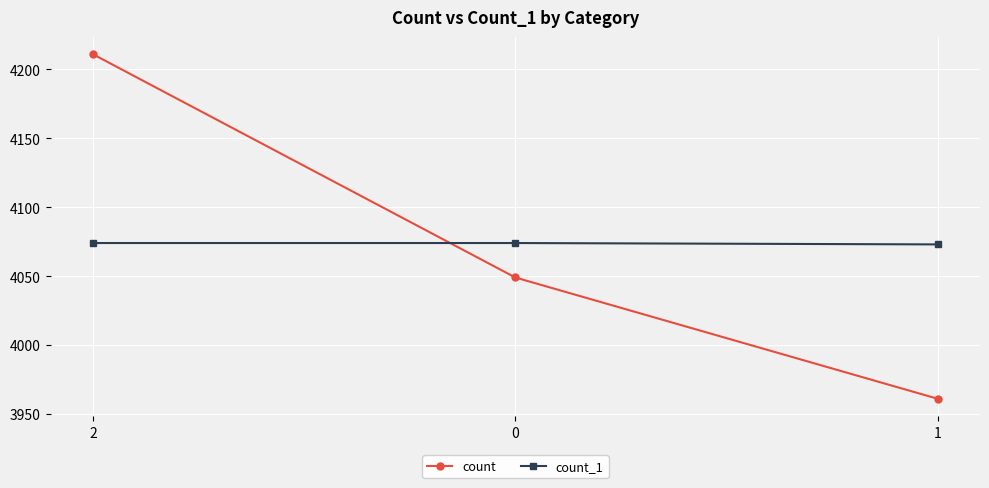

Which label corresponds to the smallest value in the chart?

1